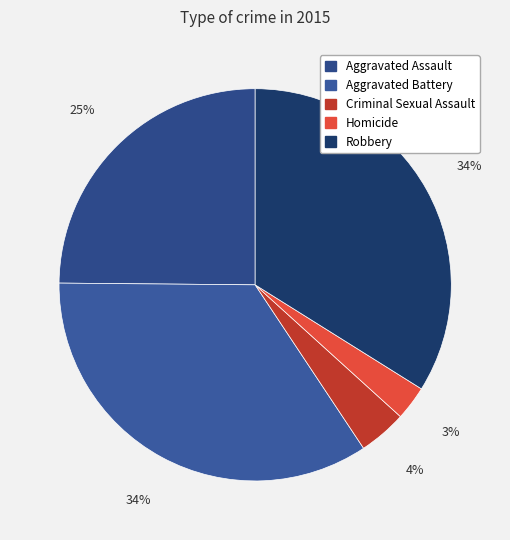

Combined, do Aggravated Battery and Homicide account for over 50%?

No